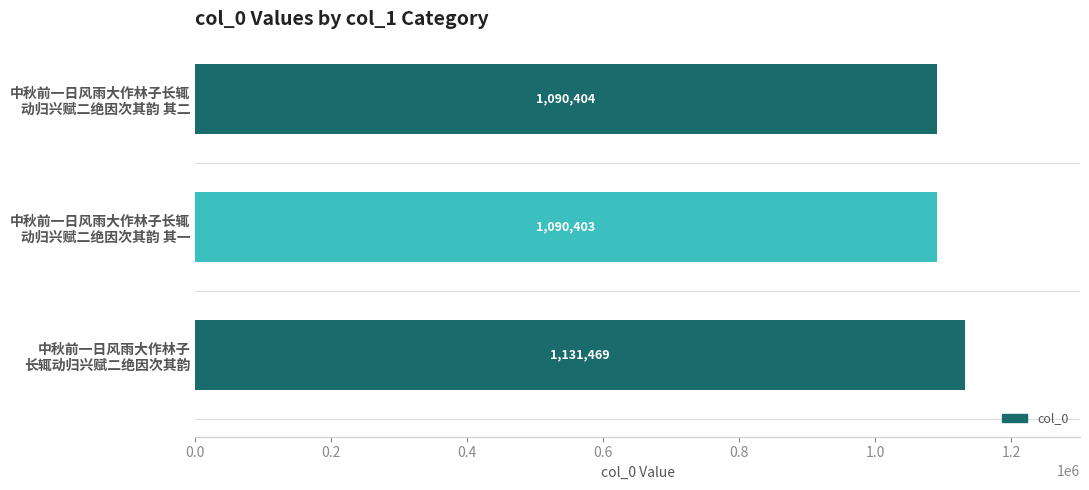

What is the difference between the maximum and minimum values?

41066